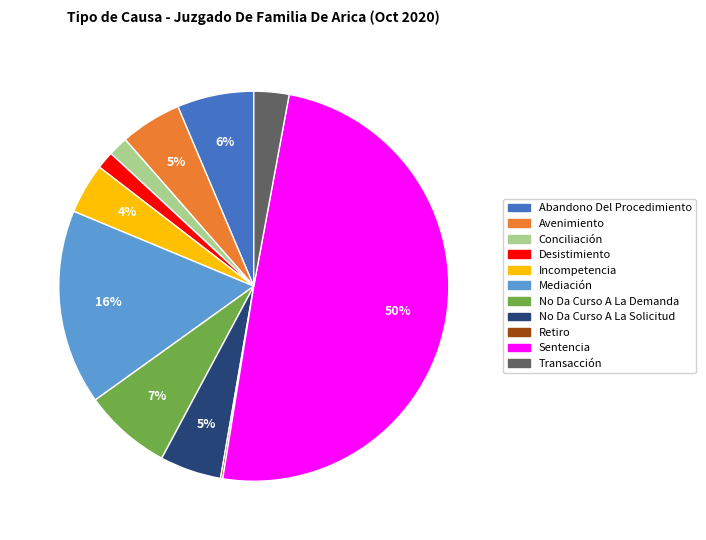

Is Desistimiento the majority of the pie?

No